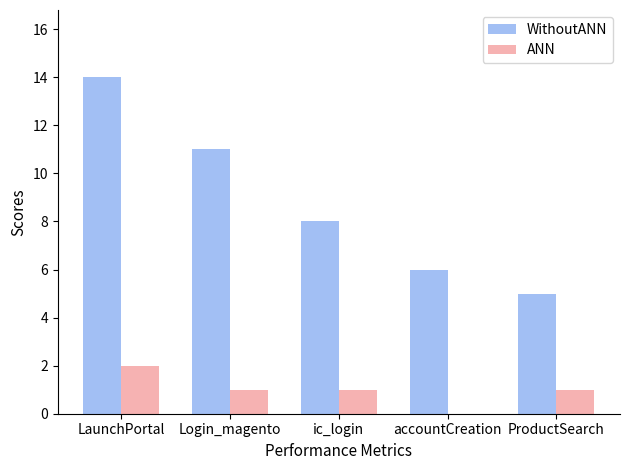

What is the sum of the WithoutANN values at ic_login and LaunchPortal?

22